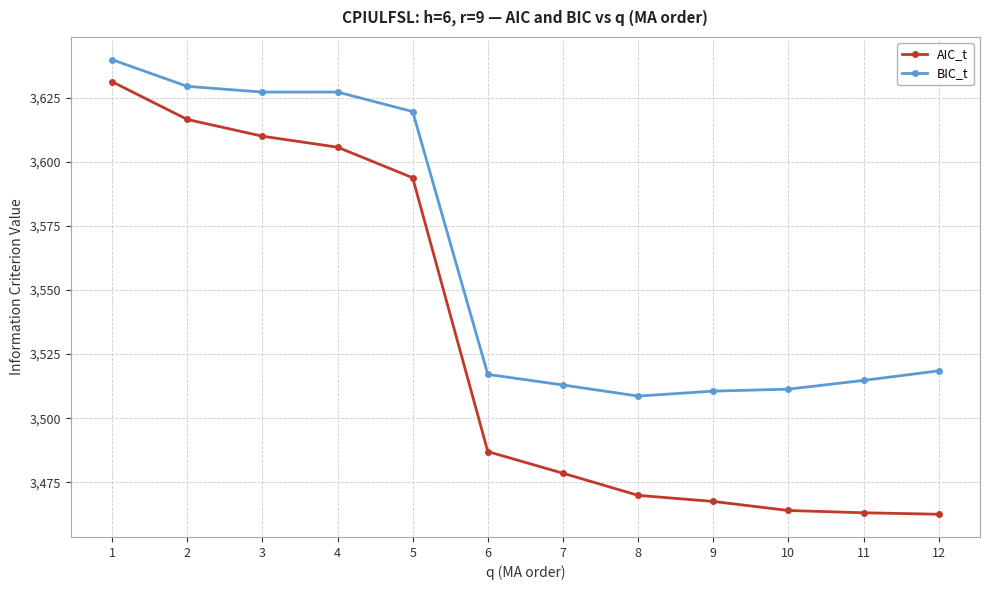

True or false: BIC_t and AIC_t cross at least once.

False